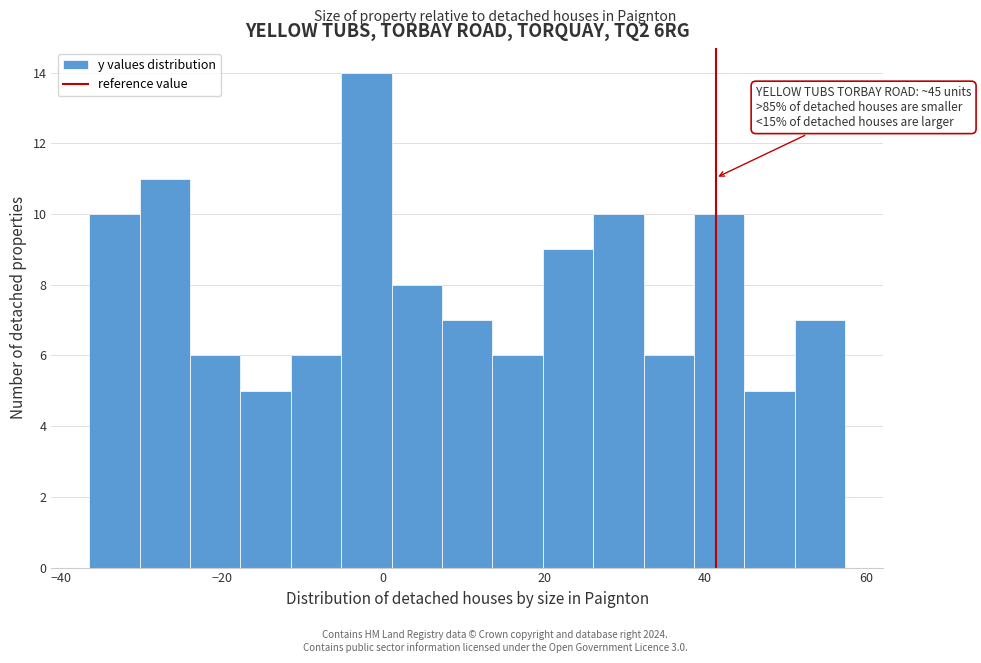

Read against the x-axis, roughly where is the centre of the tallest bar?

-2